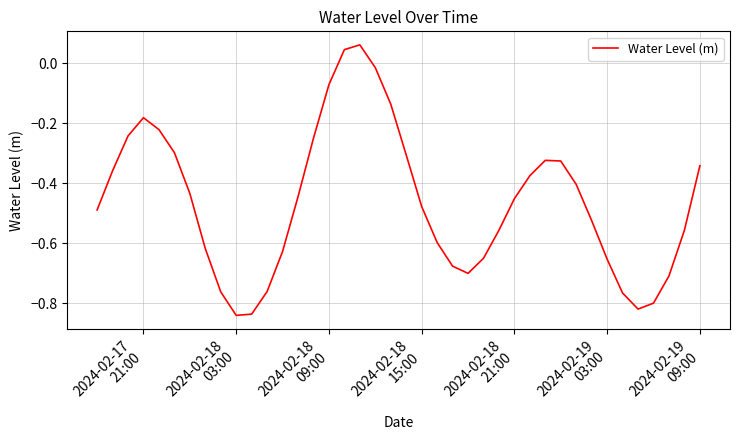

Does the chart have visible grid lines?

Yes